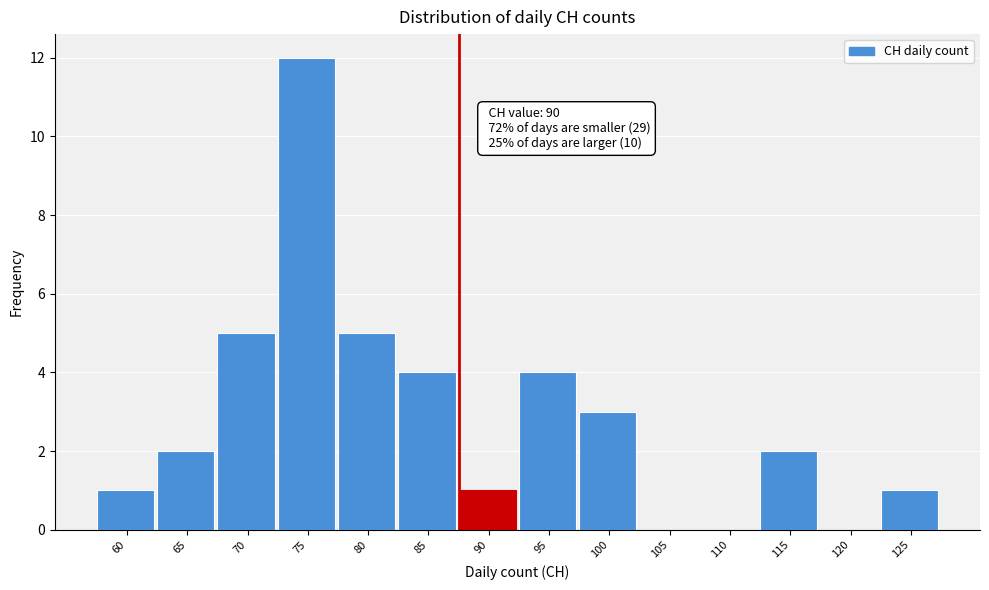

Reading right to left, list all the values displayed in this chart.

125=1	120=0	115=2	110=0	105=0	100=3	95=4	90=1	85=4	80=5	75=12	70=5	65=2	60=1